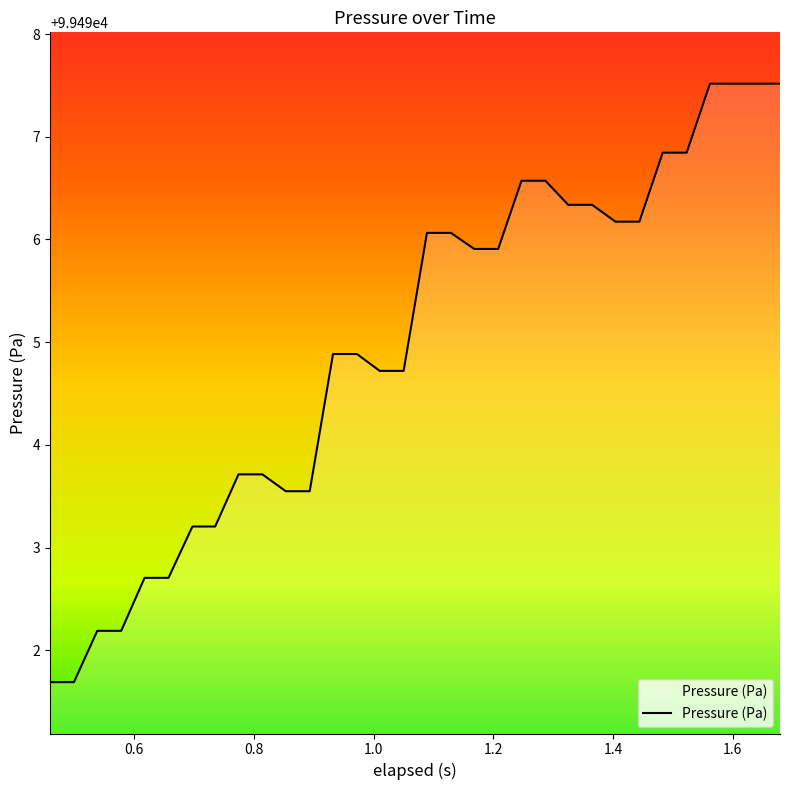

What is the difference between the maximum and minimum values?

5.8